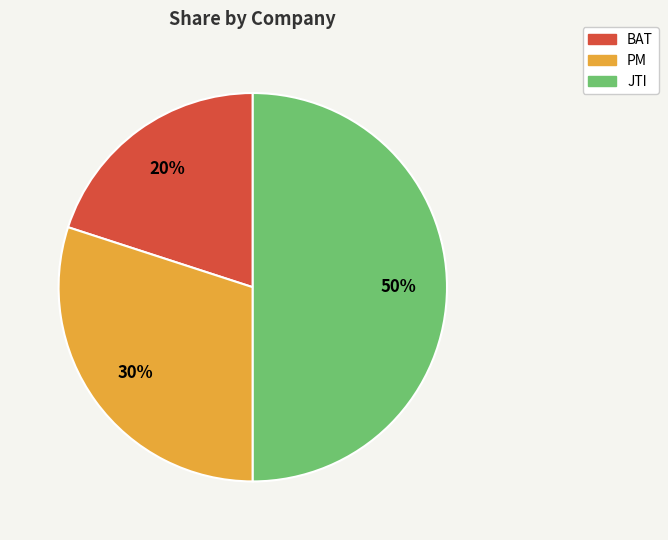

The JTI slice represents 50% of the pie. True or false?

True